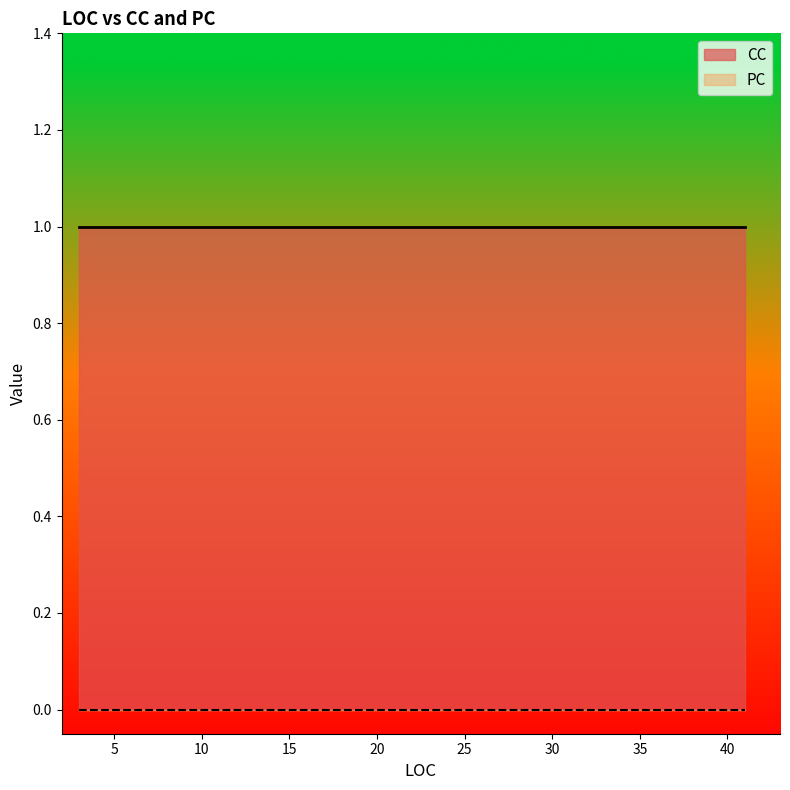

Between 8 and 41, which is larger?

8